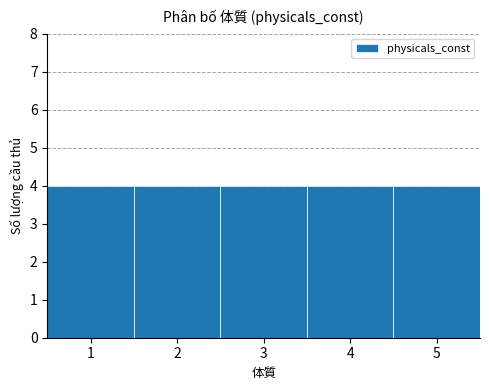

Reading left to right, transcribe this chart: for each bar, give the range it covers on the x-axis and its height. The values are not printed on the chart, so give them approximately, as read against the axis.

0.5 to 1.5: 4
1.5 to 2.5: 4
2.5 to 3.5: 4
3.5 to 4.5: 4
4.5 to 5.5: 4